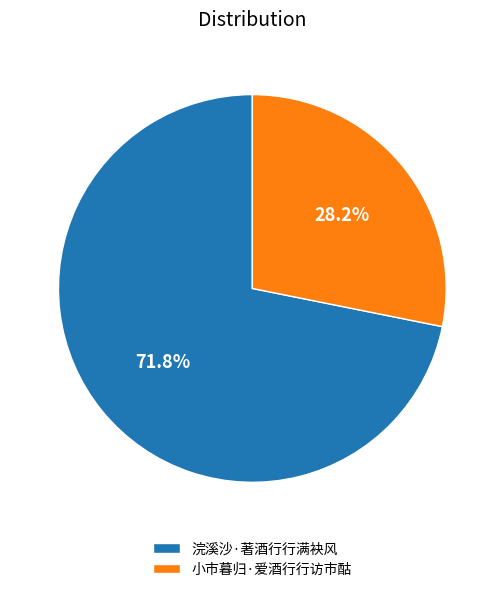

What is the ratio of the value at 小市暮归·爱酒行行访市酤 to the value at 浣溪沙·著酒行行满袂风?

0.4